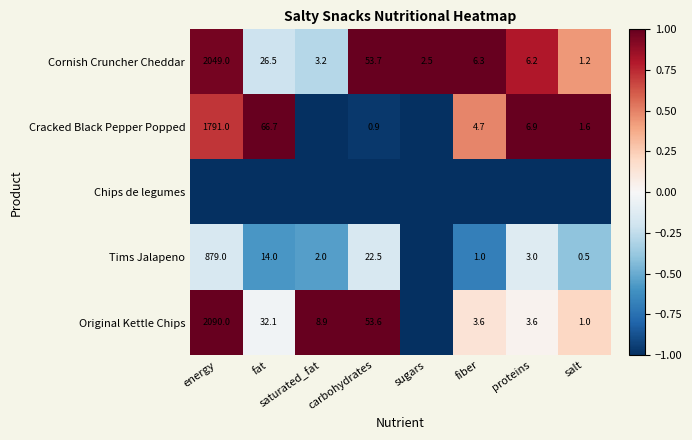

Is it true that Tims Jalapeno equals 8.7 at carbohydrates?

False